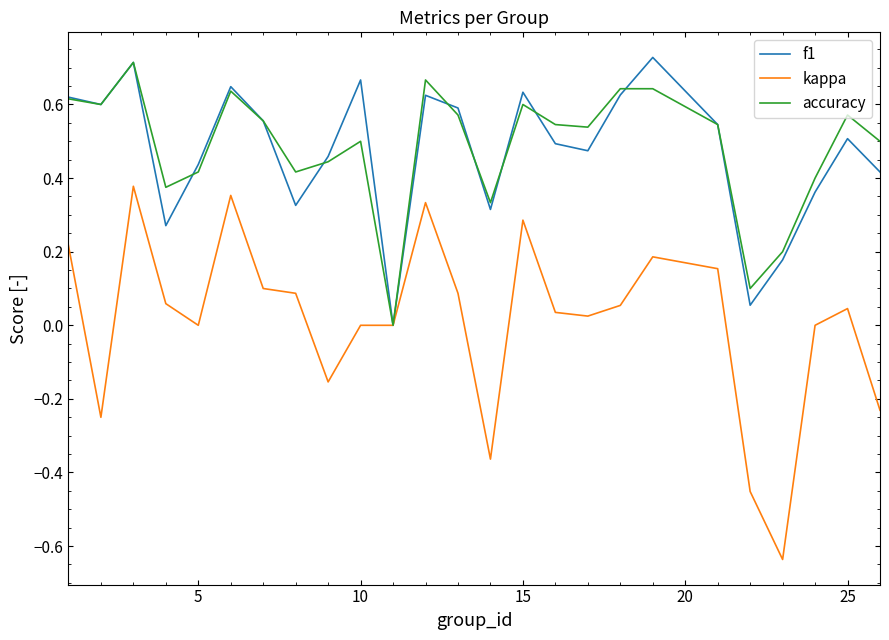

Which series has the widest spread of values?

kappa